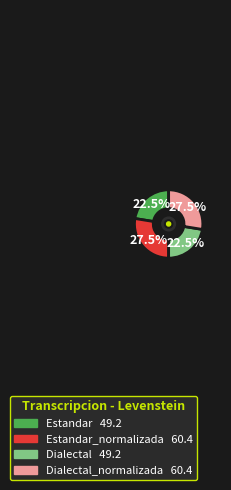

Is there any slice that represents more than half of the pie?

No